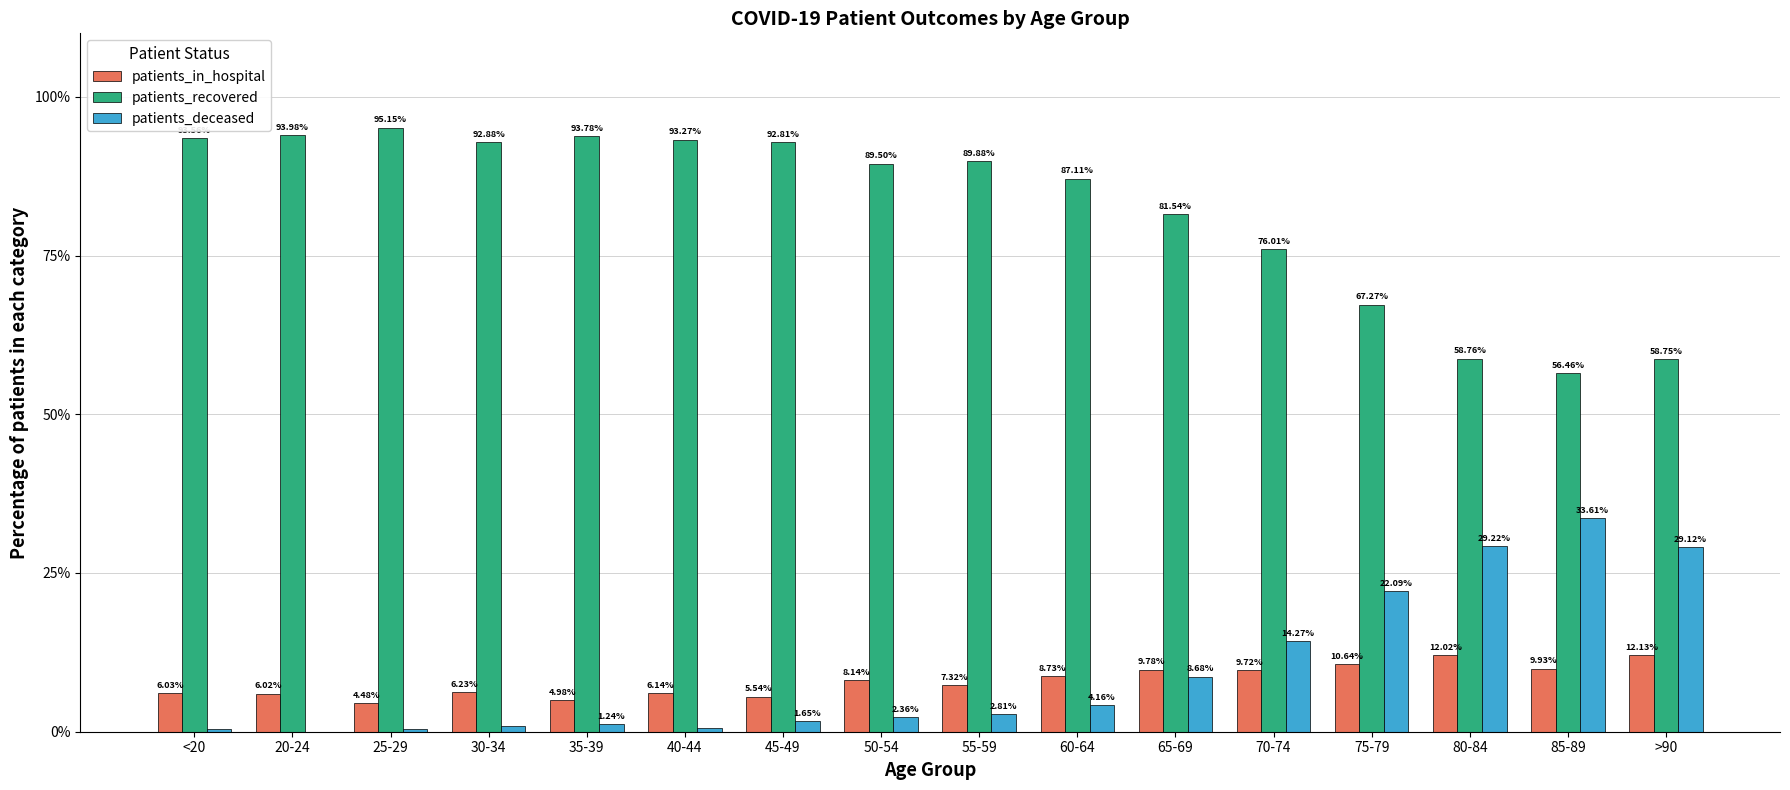

The value of patients_deceased at 20-24 is -19.0. True or false?

False